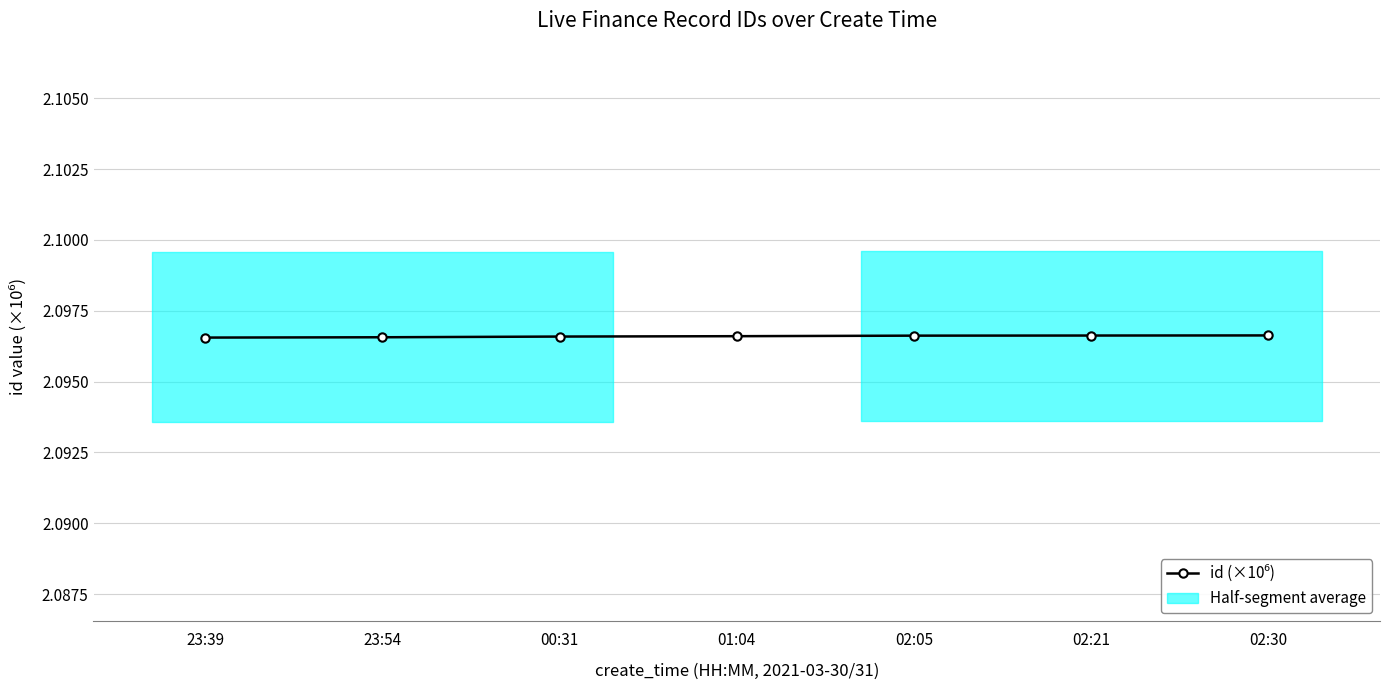

How many distinct data groups are displayed?

1